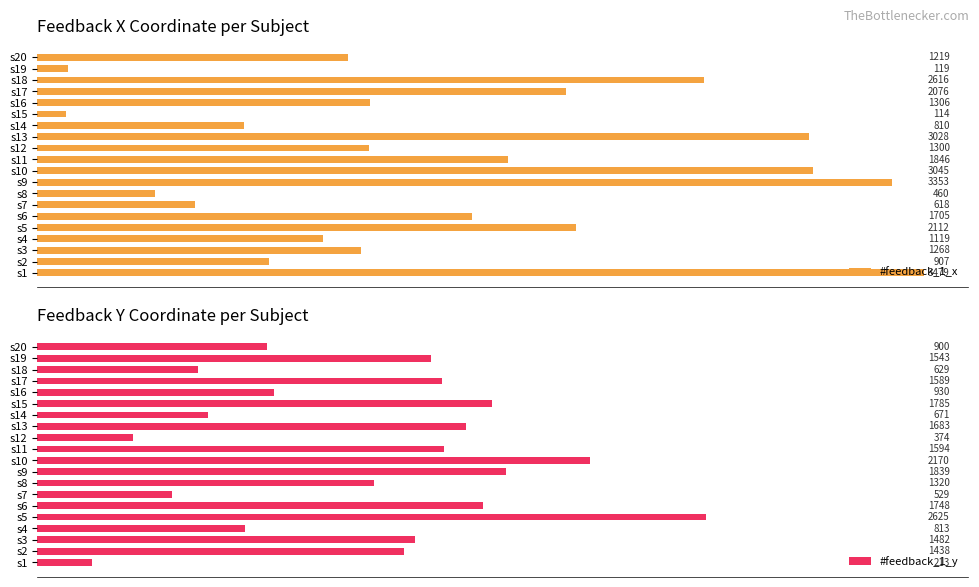

List the labels in order of #feedback_1_x value, smallest first.

s15, s19, s8, s7, s14, s2, s4, s20, s3, s12, s16, s6, s11, s17, s5, s18, s13, s10, s9, s1